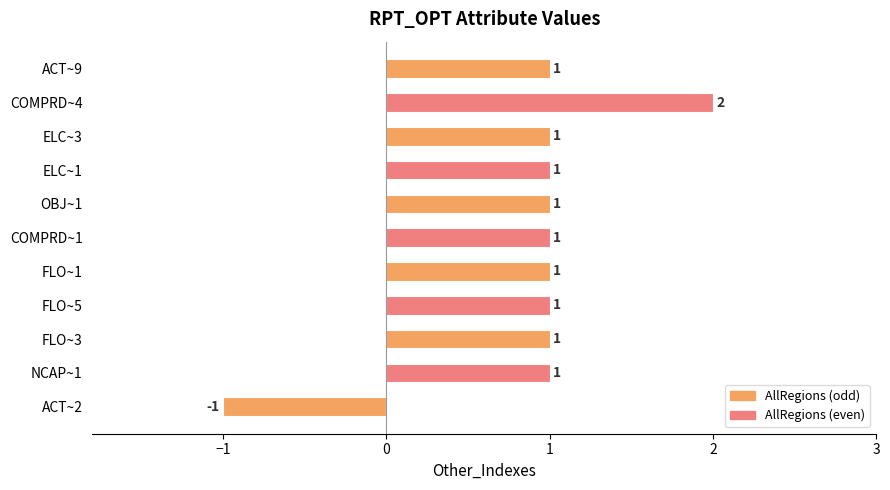

How many bars are there in total?

11